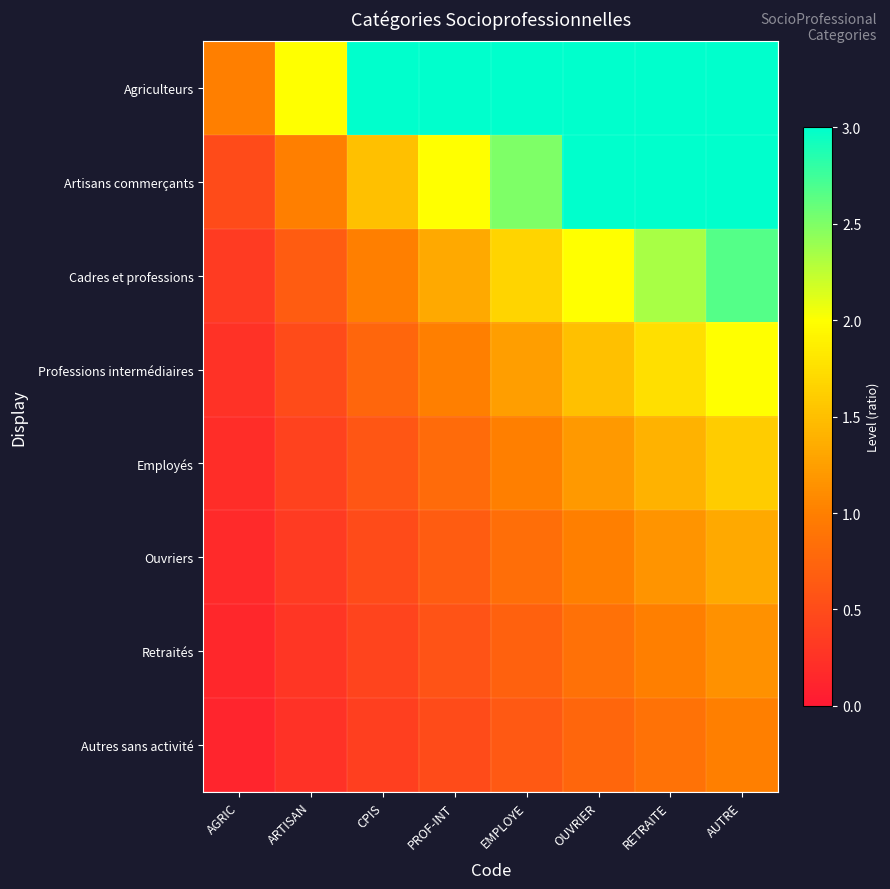

What is the difference between the highest and lowest values at AGRIC?

0.9